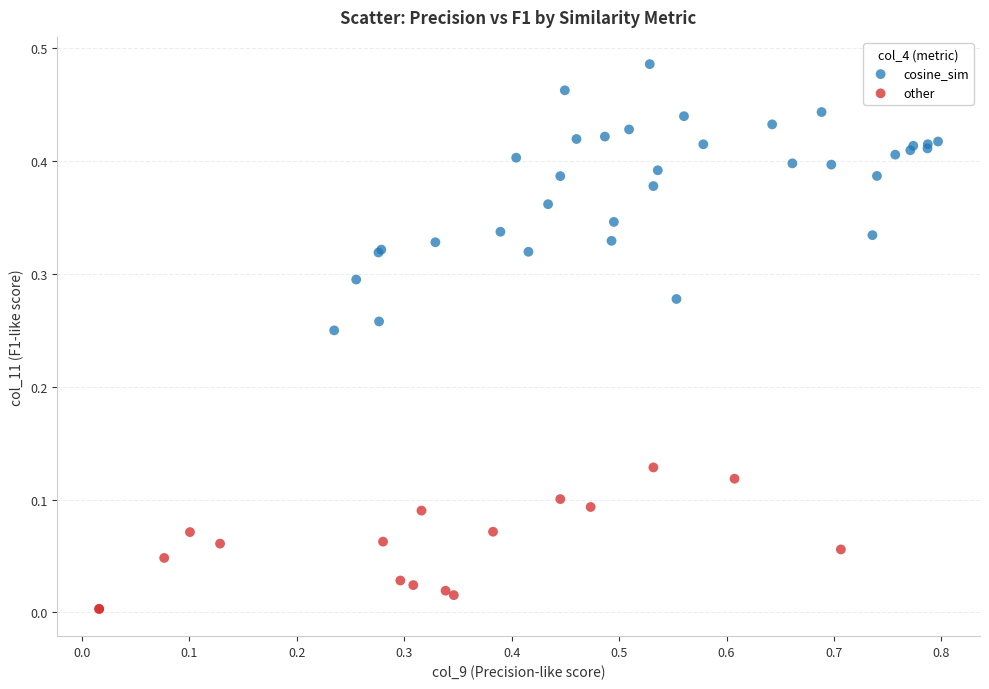

Which series has the largest Y range (max minus min)?

cosine_sim